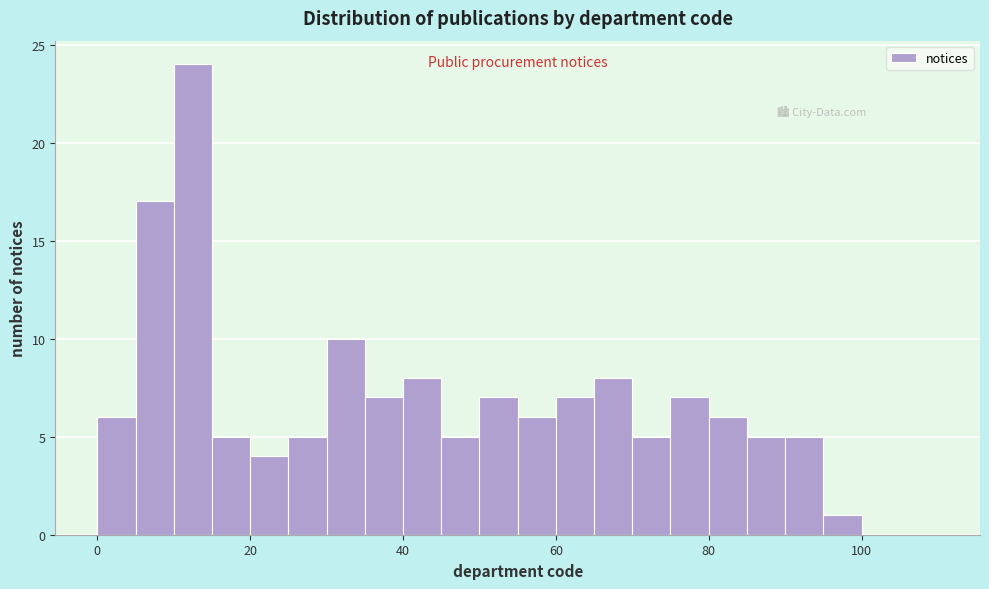

Read against the x-axis, roughly where is the centre of the tallest bar?

12